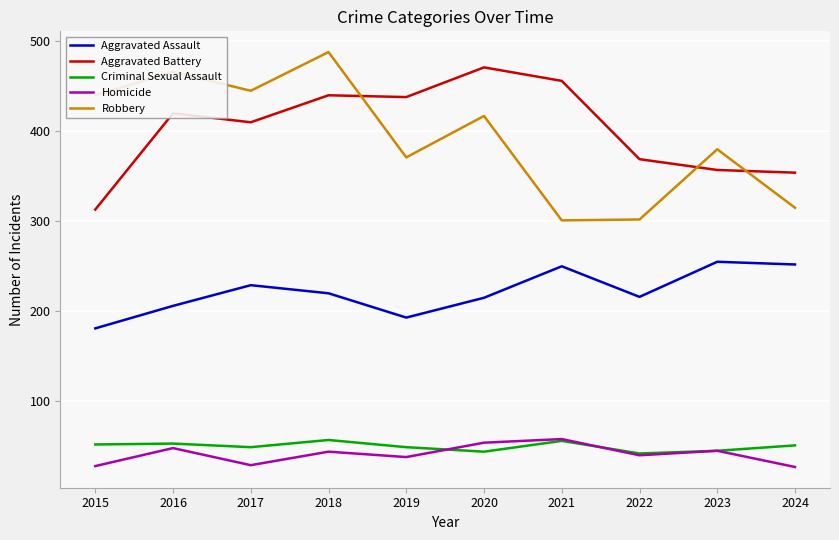

At which label is Robbery closest to 394?

2023